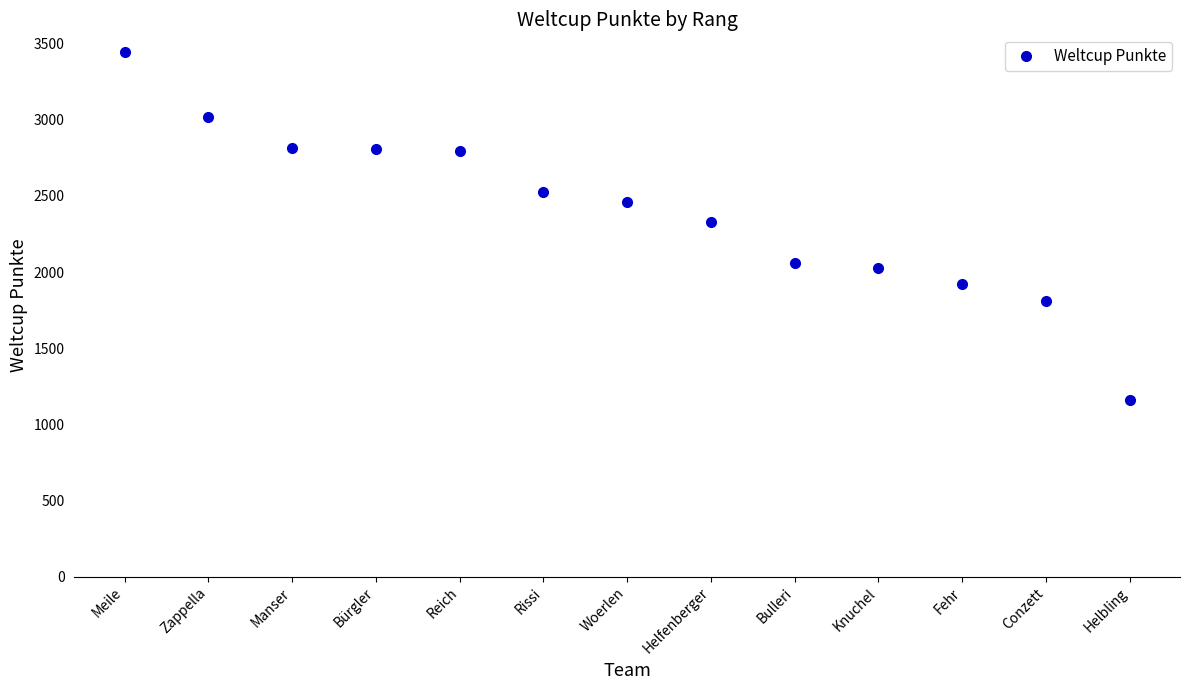

The value at Helbling is 1158. True or false?

True